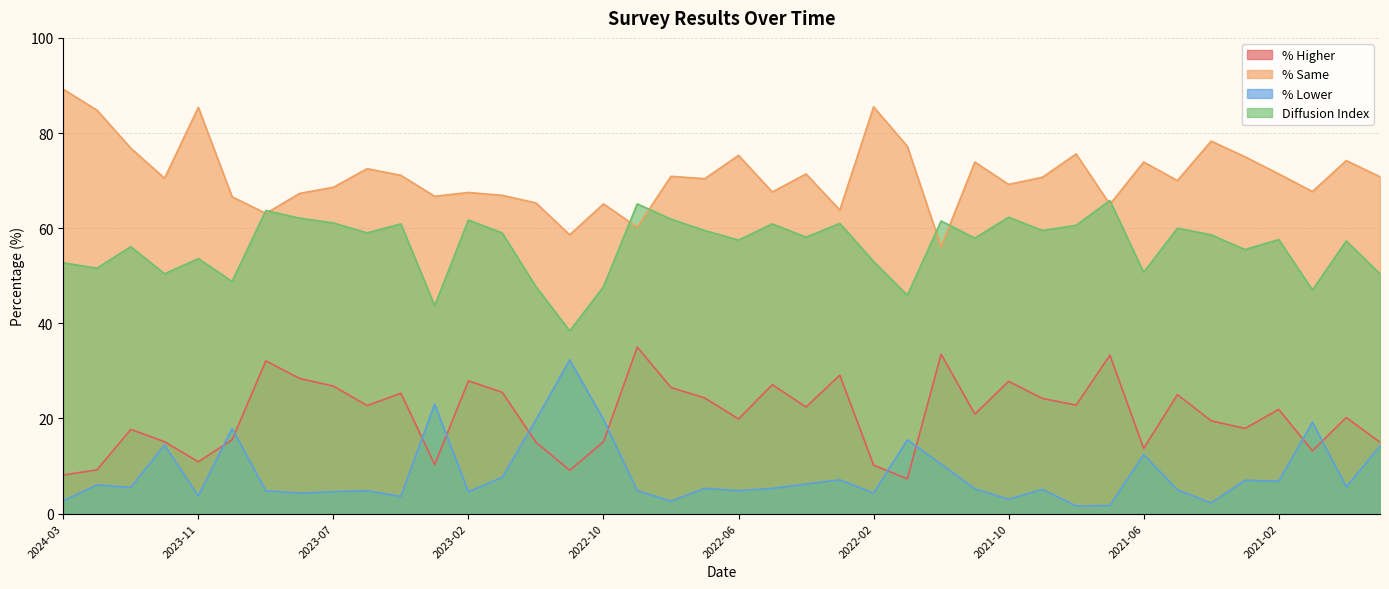

Is it true that % Higher equals 15.1 at 2022-10?

True